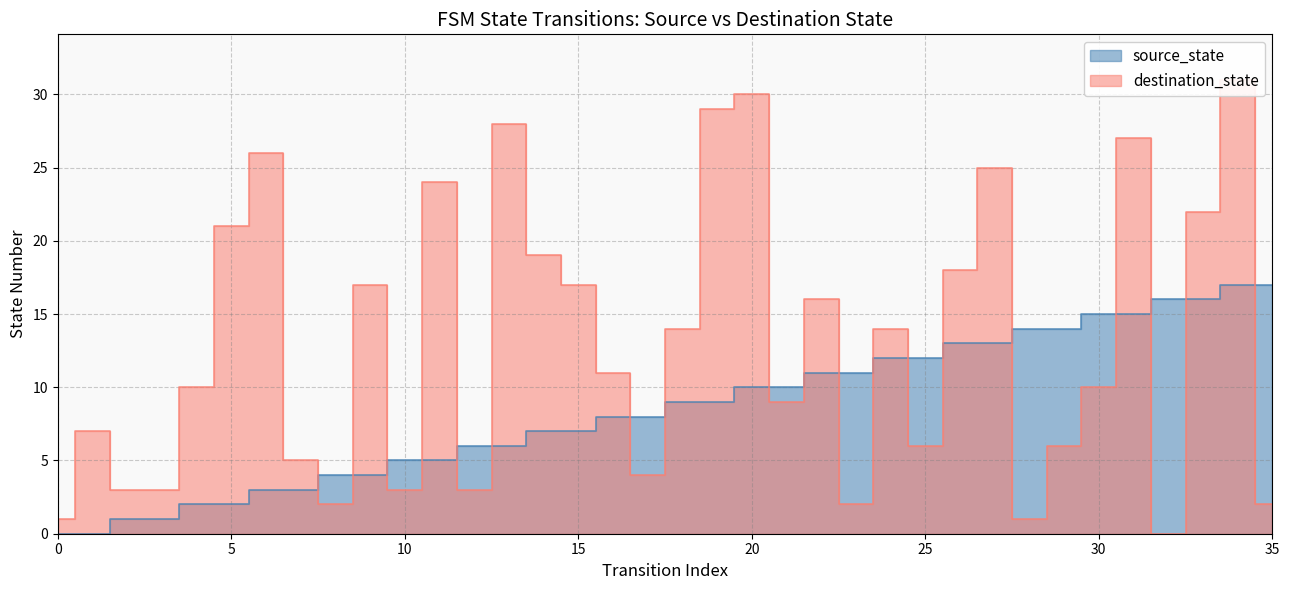

Reading right to left, list all the values displayed in this chart.

source_state: 35=17	34=17	33=16	32=16	31=15	30=15	29=14	28=14	27=13	26=13	25=12	24=12	23=11	22=11	21=10	20=10	19=9	18=9	17=8	16=8	15=7	14=7	13=6	12=6	11=5	10=5	9=4	8=4	7=3	6=3	5=2	4=2	3=1	2=1	1=0	0=0
destination_state: 35=2	34=31	33=22	32=0	31=27	30=10	29=6	28=1	27=25	26=18	25=6	24=14	23=2	22=16	21=9	20=30	19=29	18=14	17=4	16=11	15=17	14=19	13=28	12=3	11=24	10=3	9=17	8=2	7=5	6=26	5=21	4=10	3=3	2=3	1=7	0=1